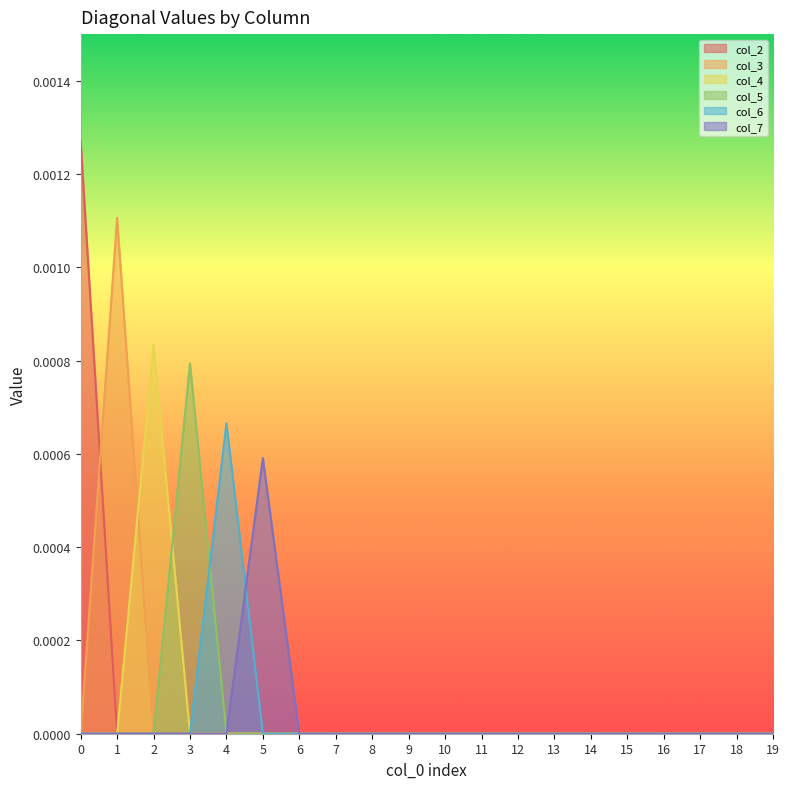

Between 7 and 9, which series saw the biggest shift?

col_2